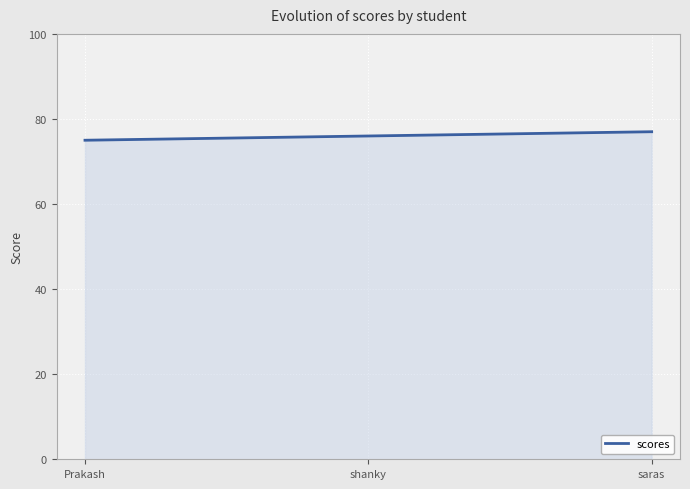

List the labels in order of value, largest first.

saras, shanky, Prakash